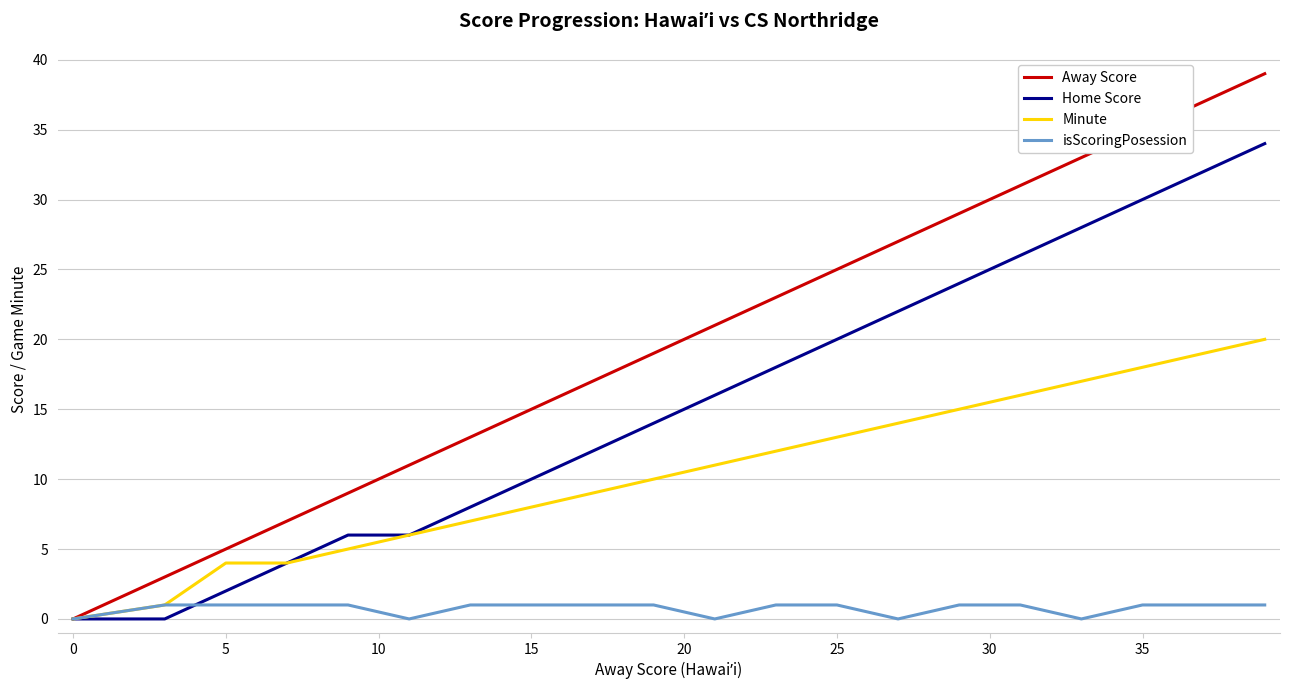

Which series has the largest range (max minus min)?

Away Score